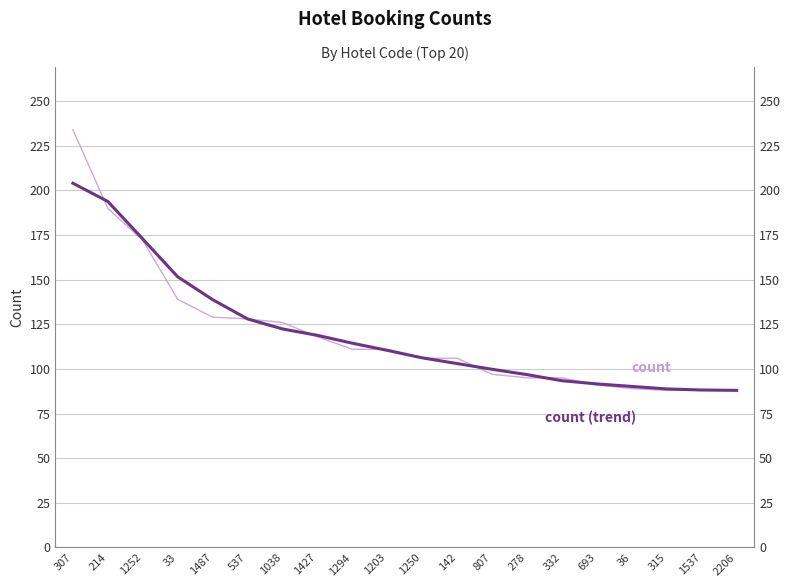

What are all the series names shown in the legend?

count, count (trend)